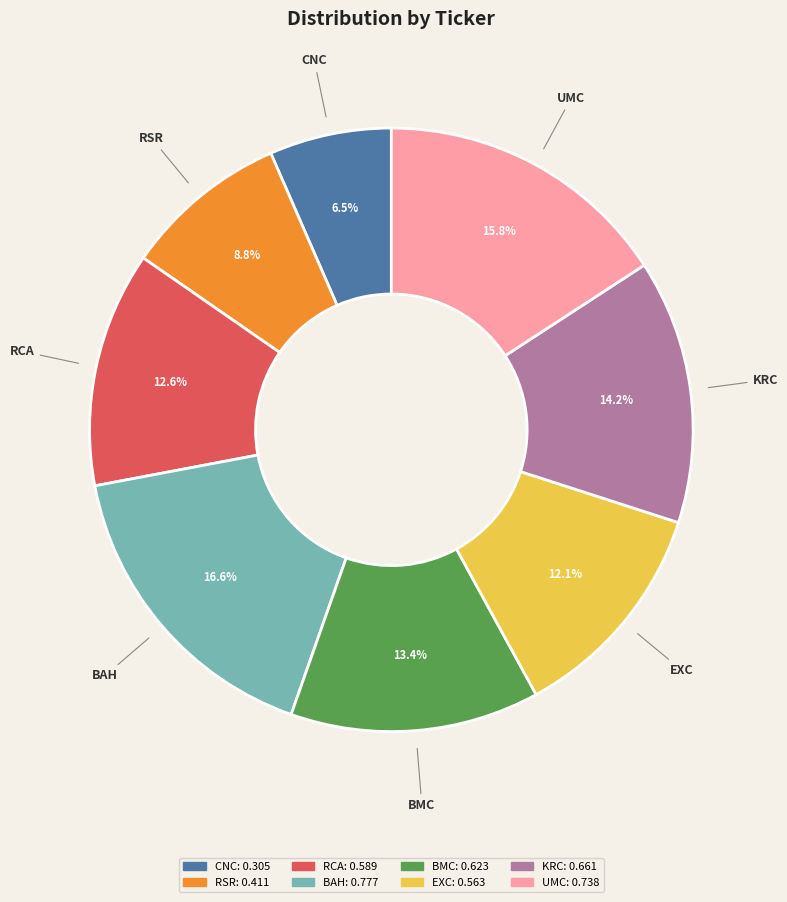

To the nearest percent, what is the average slice percentage?

12%